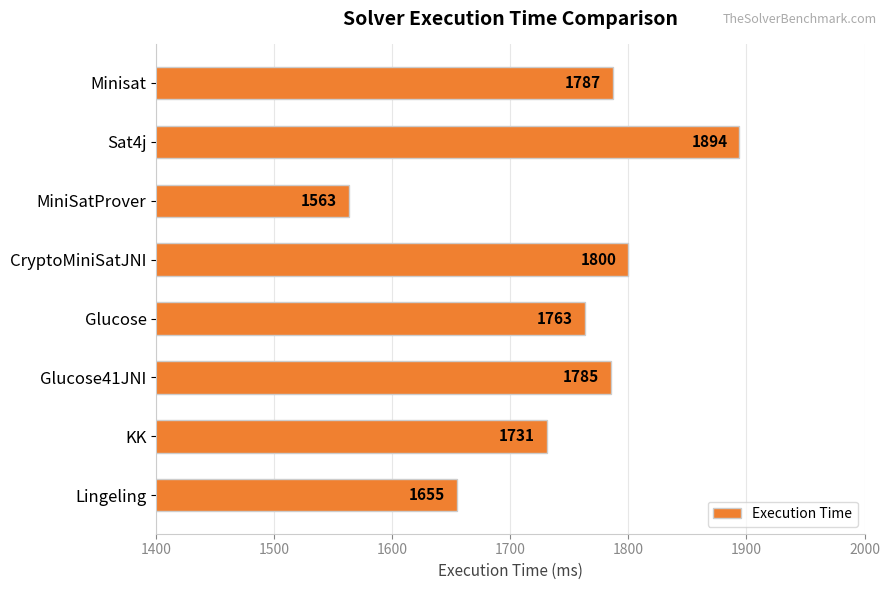

Which label corresponds to the smallest value in the chart?

MiniSatProver